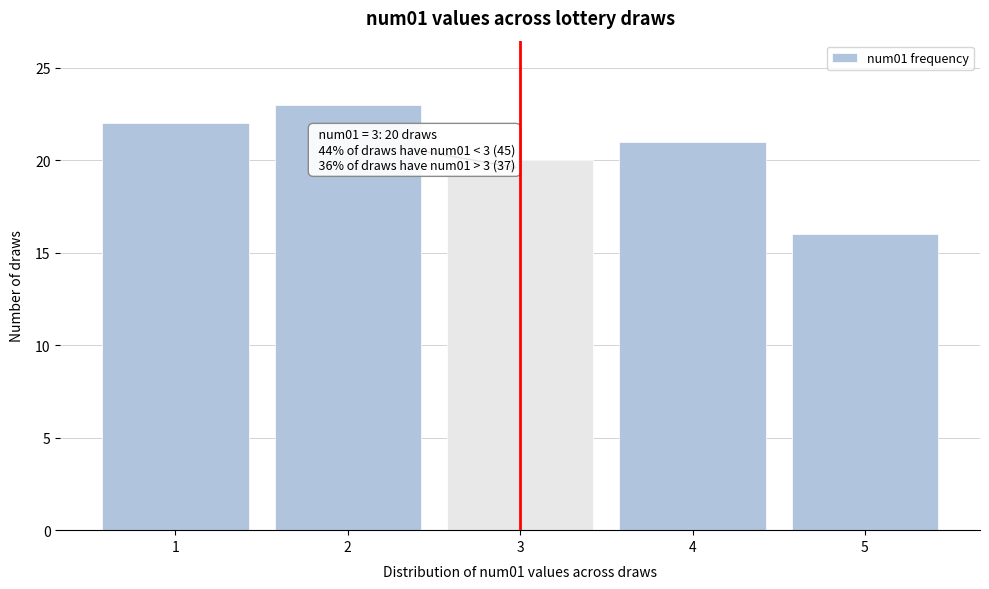

Which range on the x-axis has the tallest bar?

1.5 to 2.5